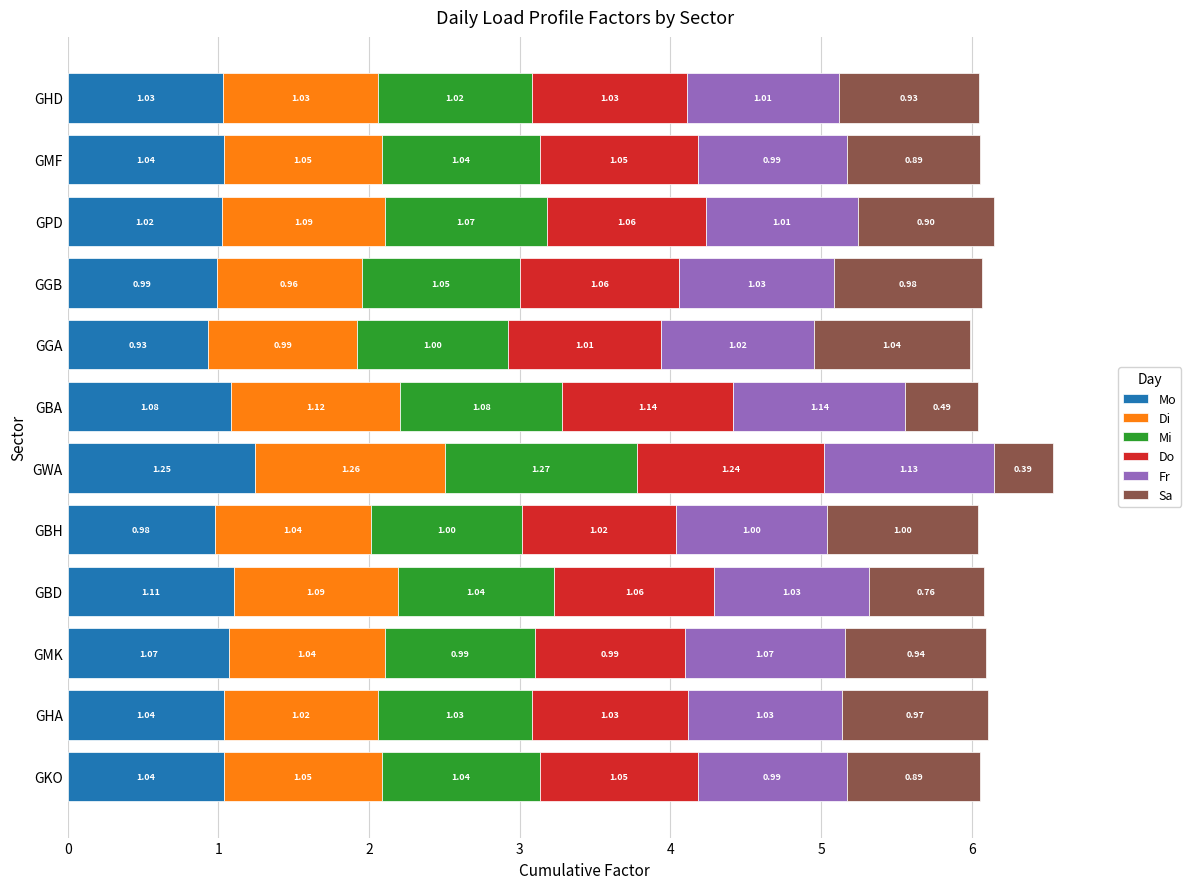

At which label does Mo reach its minimum?

GGA